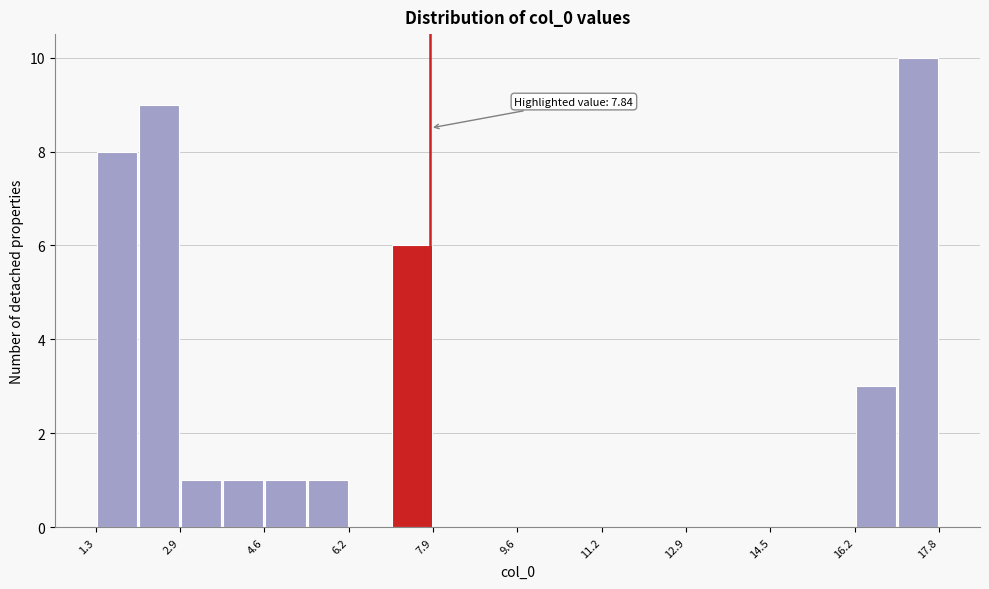

Over which range of the x-axis is the bar tallest?

17.0 to 17.8